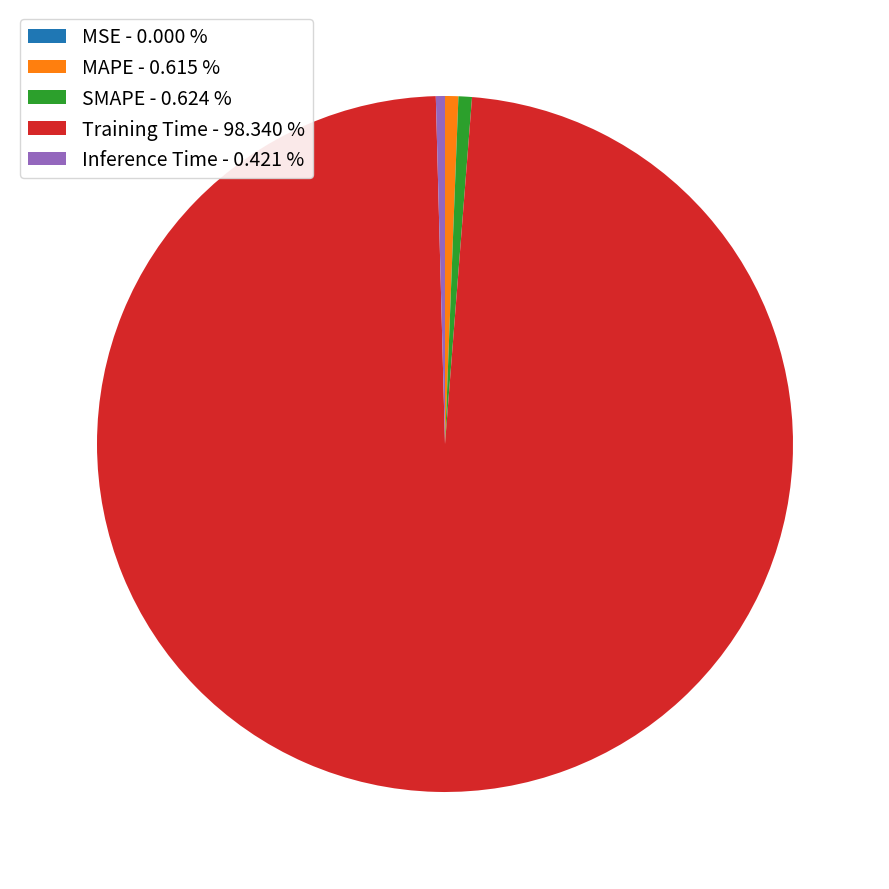

Is there a majority slice in this chart?

Yes